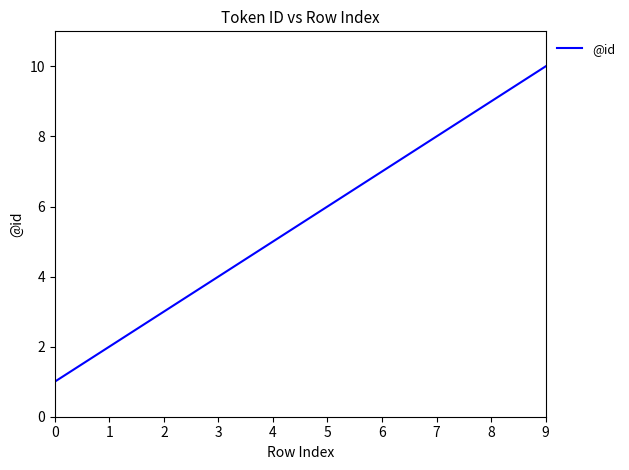

Which has a higher value, 4 or 6?

6